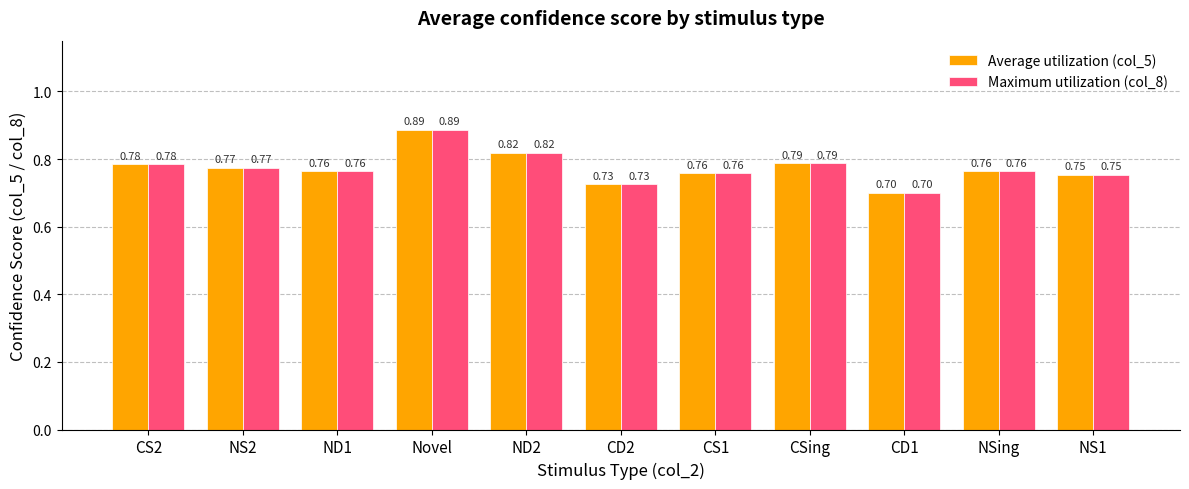

Is the value of Average utilization (col_5) at NS1 greater than the value of Maximum utilization (col_8) at CS2?

No